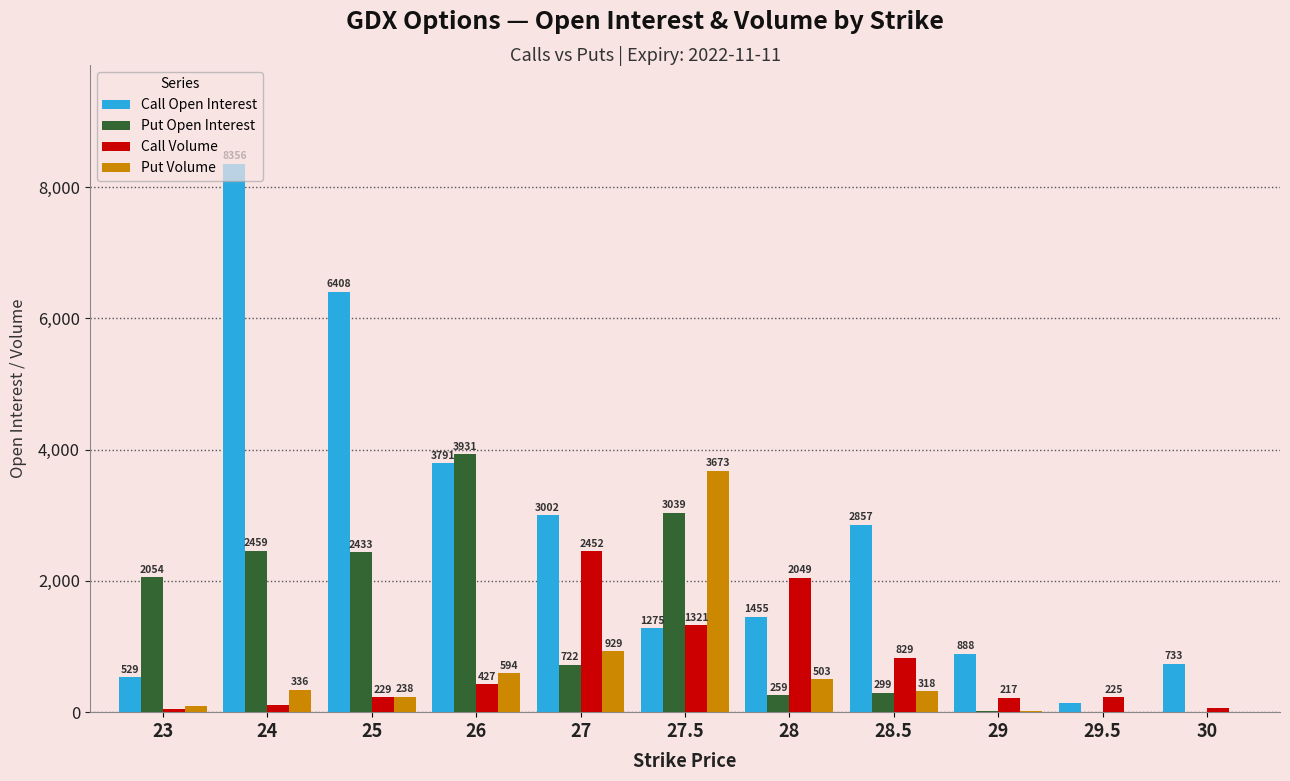

Is it true that Call Volume equals 66 at 30?

True